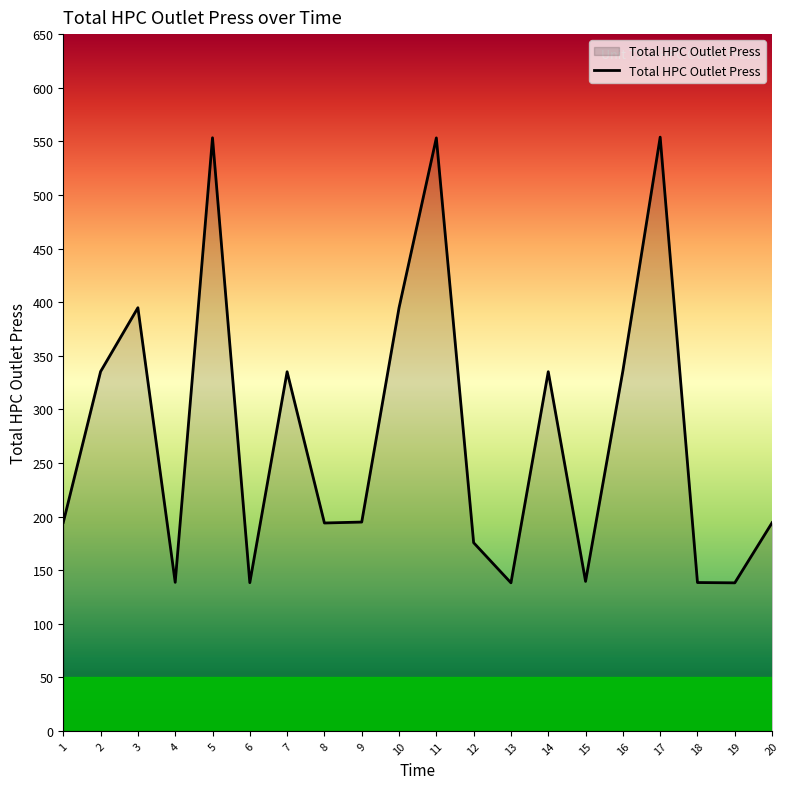

The value at 7 is 335.0. True or false?

True